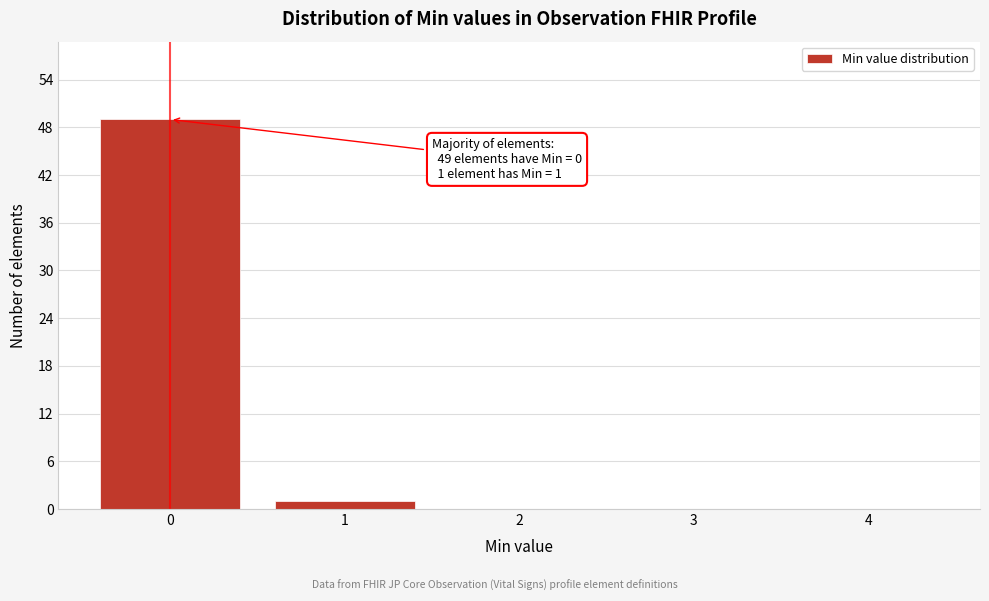

Reading left to right, list all the values displayed in this chart.

0=49	1=1	2=0	3=0	4=0